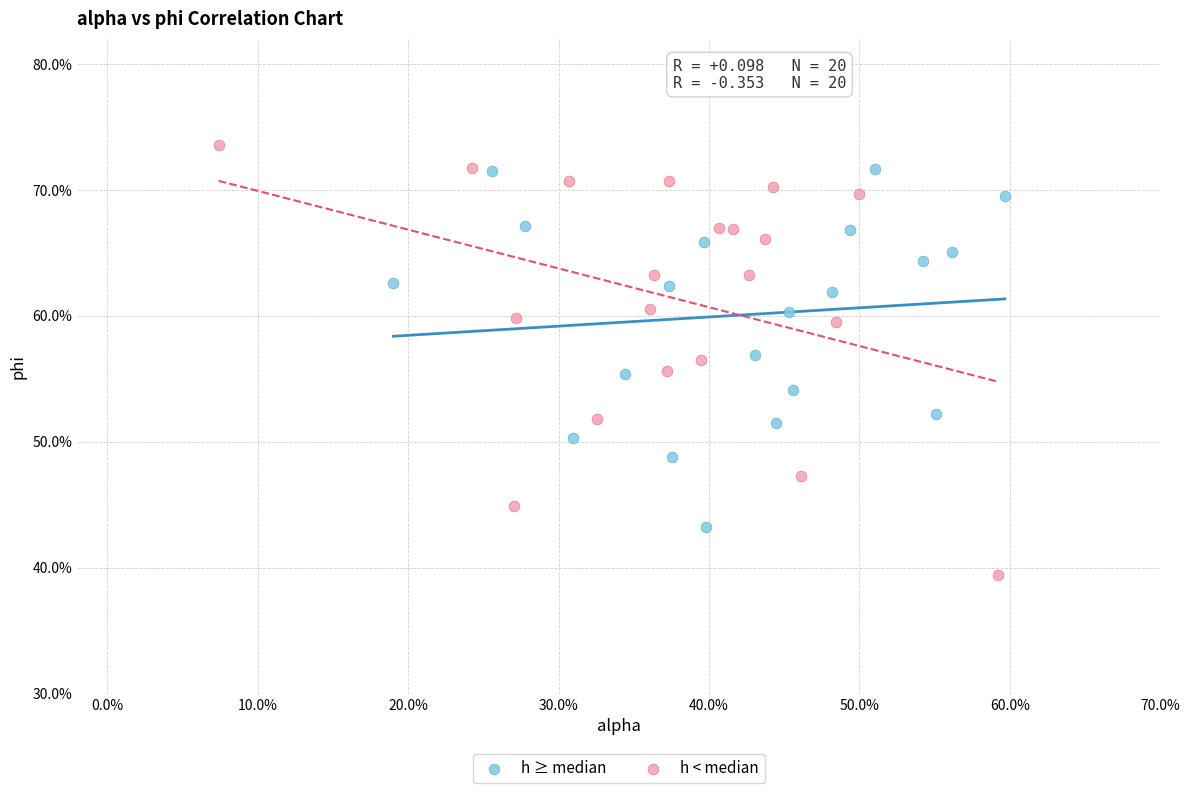

Which series has the widest spread of Y values?

h < median